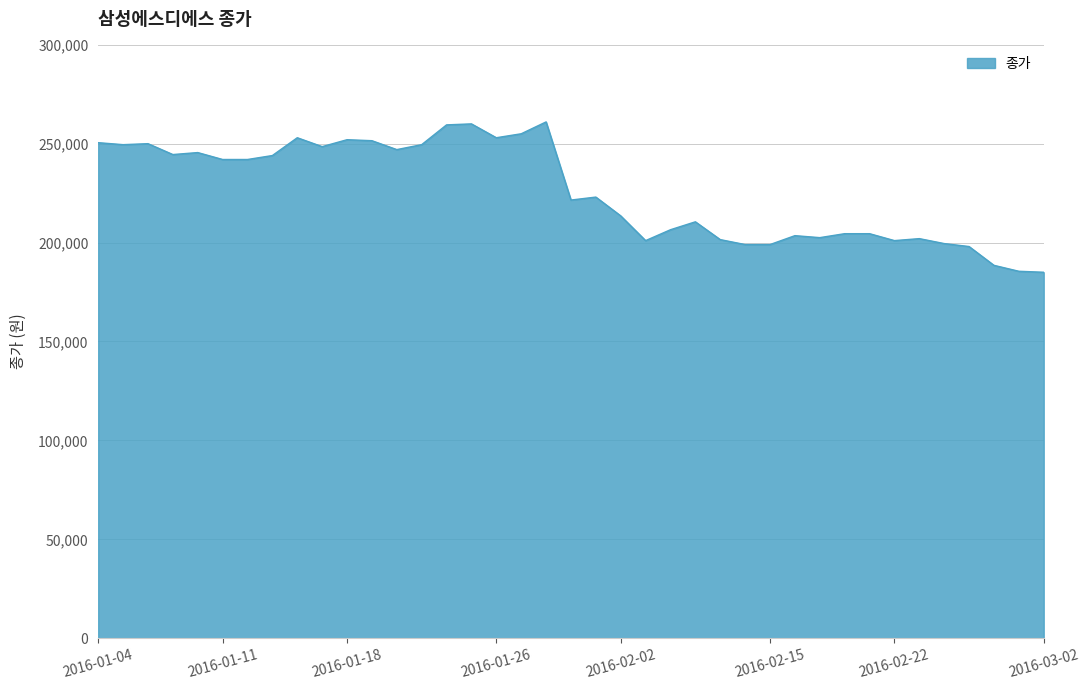

What is the smallest value displayed?

185000